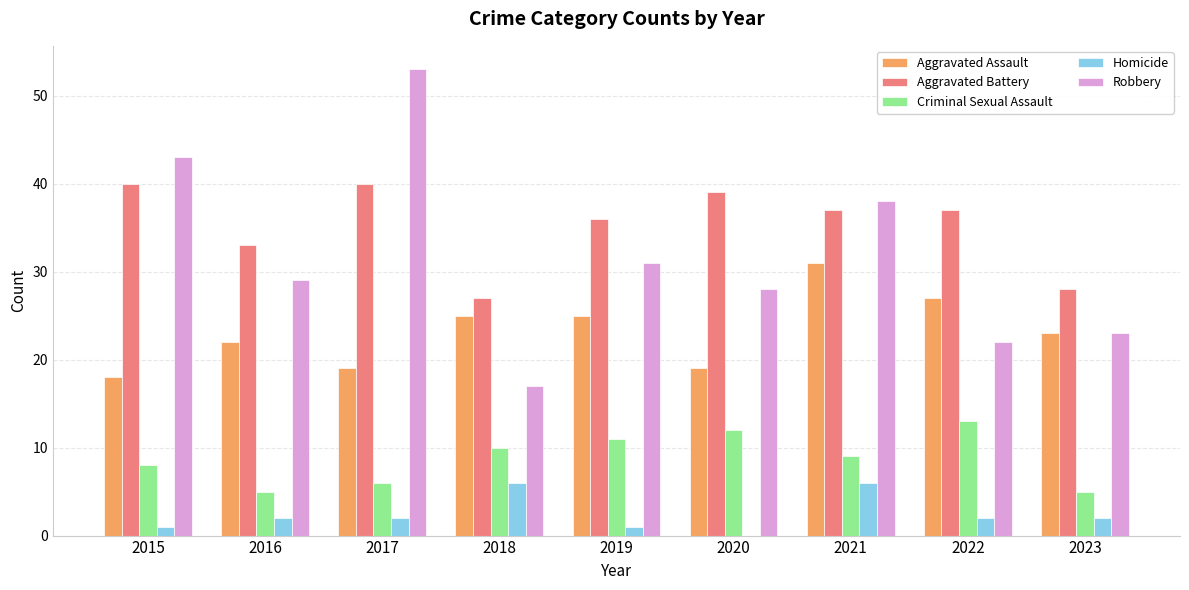

Count the number of categories in the chart.

9